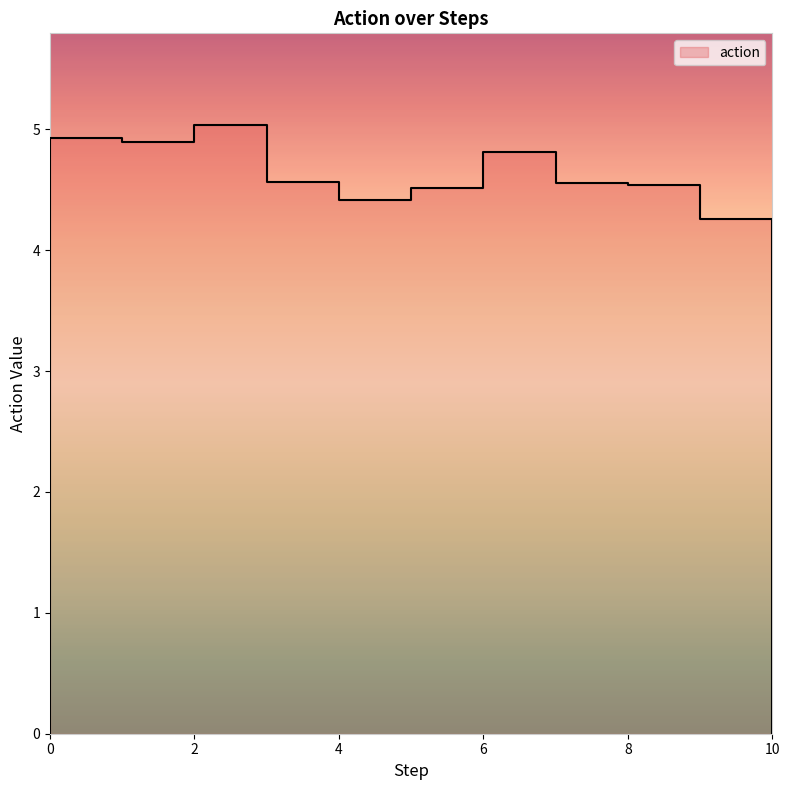

What is the label of the 10th point from the left?

4